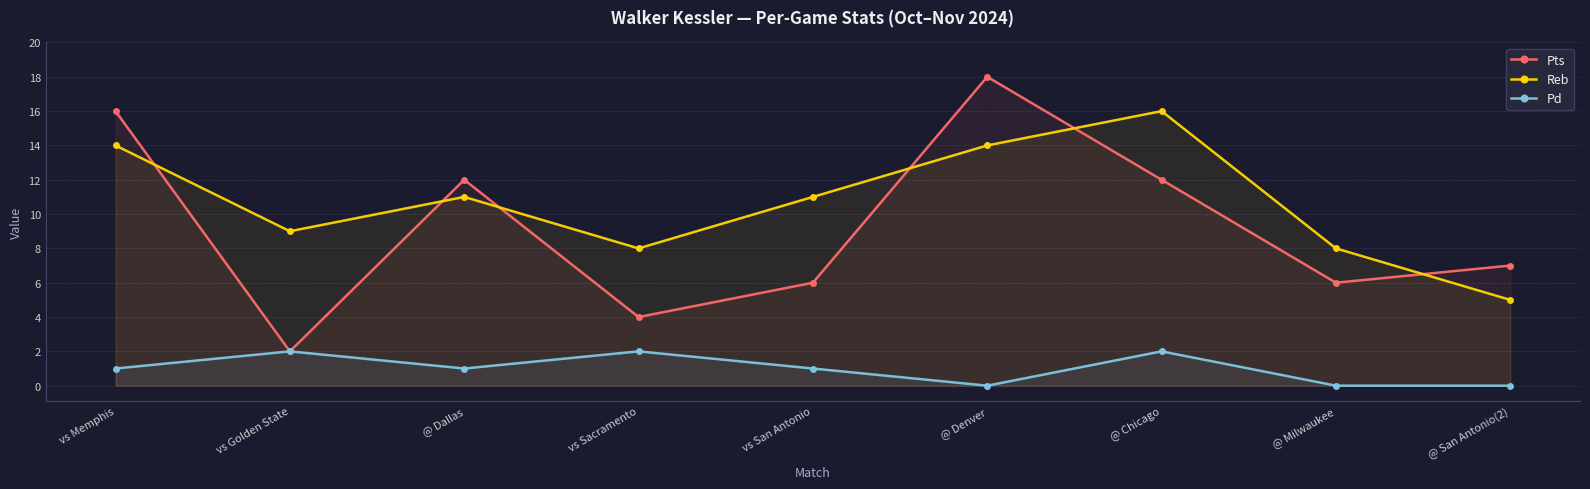

List the series in order of their peak value, lowest first.

Pd, Reb, Pts